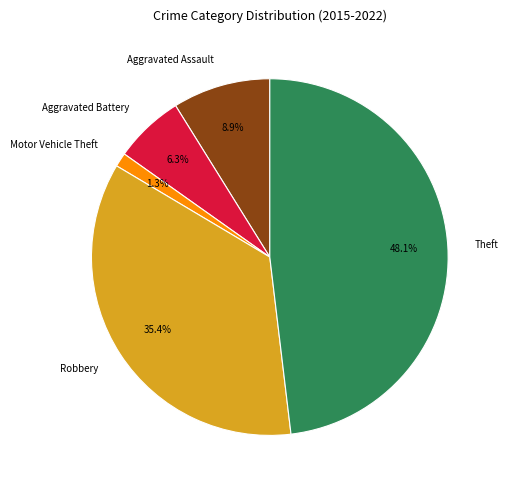

How much of the chart is everything except Aggravated Battery?

93.7%